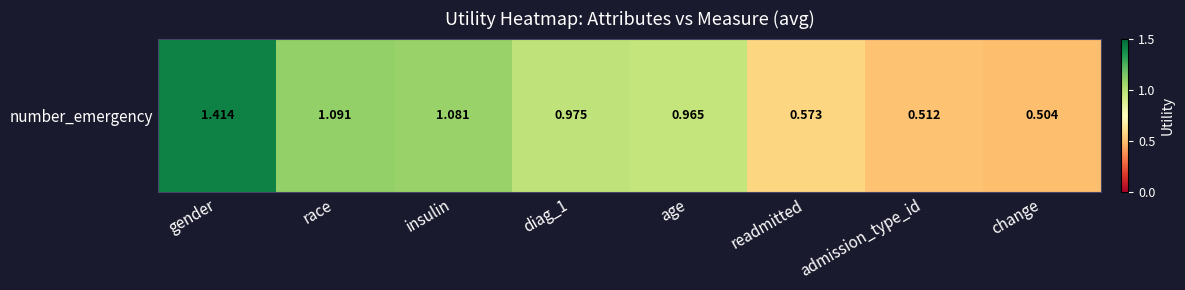

At which label is the value closest to 0?

change